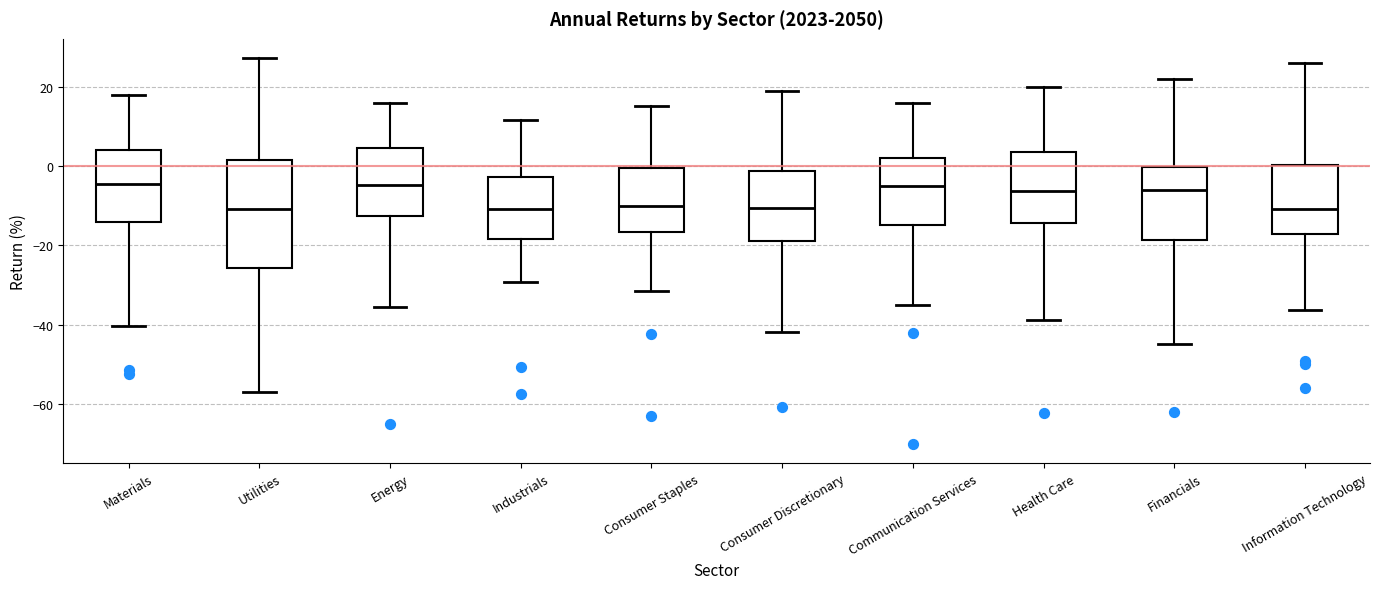

Reading left to right, transcribe this box plot: for each box, give where its median line is, the range the box spans, and where its two whiskers end, as read against the y-axis. The values are not printed on the chart, so give them approximately, as read against the axis.

Materials: median -4, box -14 to 4, whiskers -40 to 18
Utilities: median -10, box -26 to 2, whiskers -58 to 28
Energy: median -4, box -12 to 4, whiskers -36 to 16
Industrials: median -10, box -18 to -2, whiskers -30 to 12
Consumer Staples: median -10, box -16 to 0, whiskers -32 to 16
Consumer Discretionary: median -10, box -18 to -2, whiskers -42 to 18
Communication Services: median -6, box -14 to 2, whiskers -36 to 16
Health Care: median -6, box -14 to 4, whiskers -38 to 20
Financials: median -6, box -18 to 0, whiskers -44 to 22
Information Technology: median -10, box -18 to 0, whiskers -36 to 26